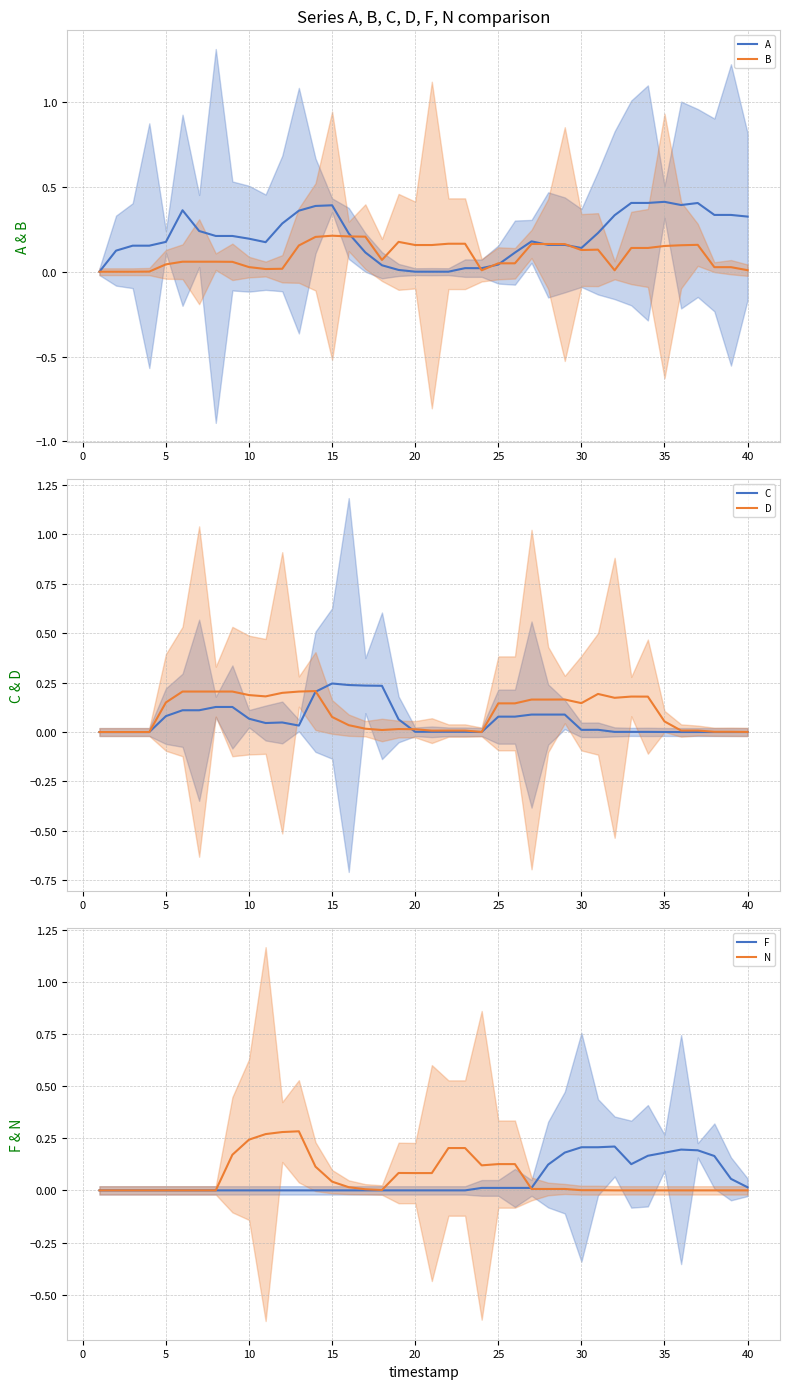

True or false: C has more than 0 points higher than both neighbors.

True